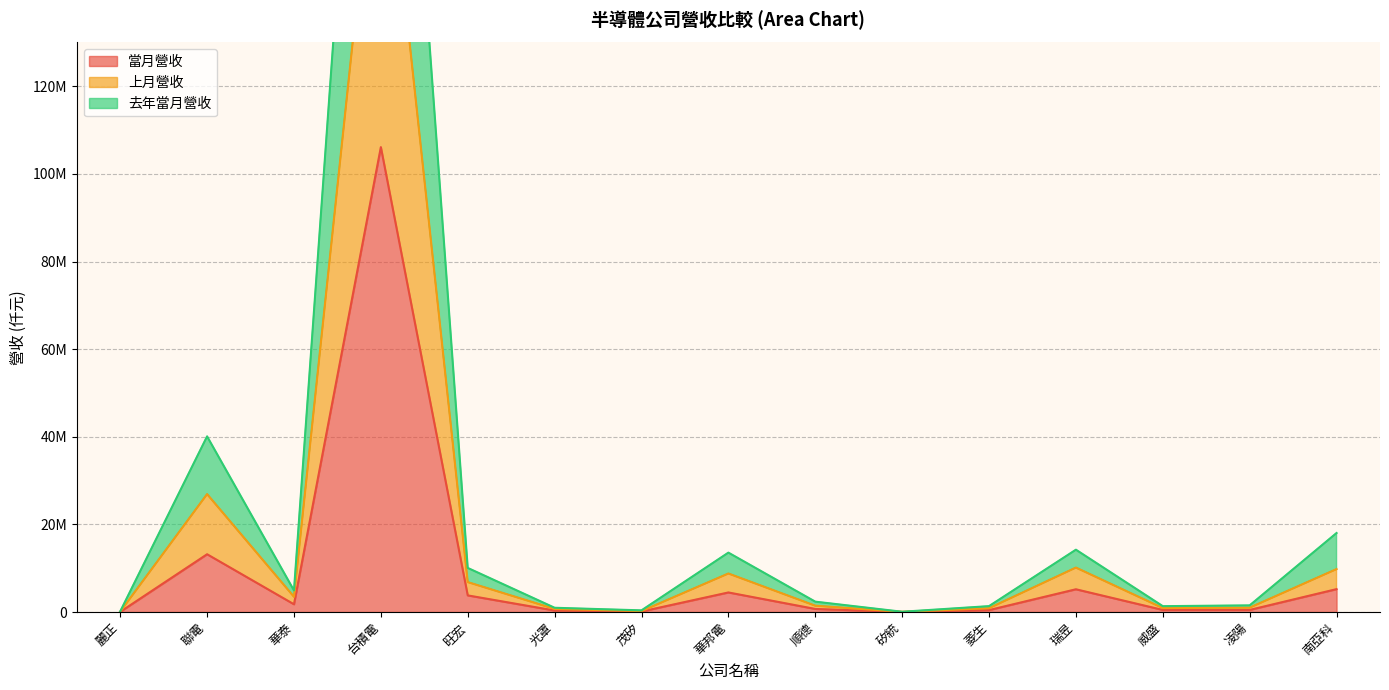

What are all the series names shown in the legend?

當月營收, 上月營收, 去年當月營收